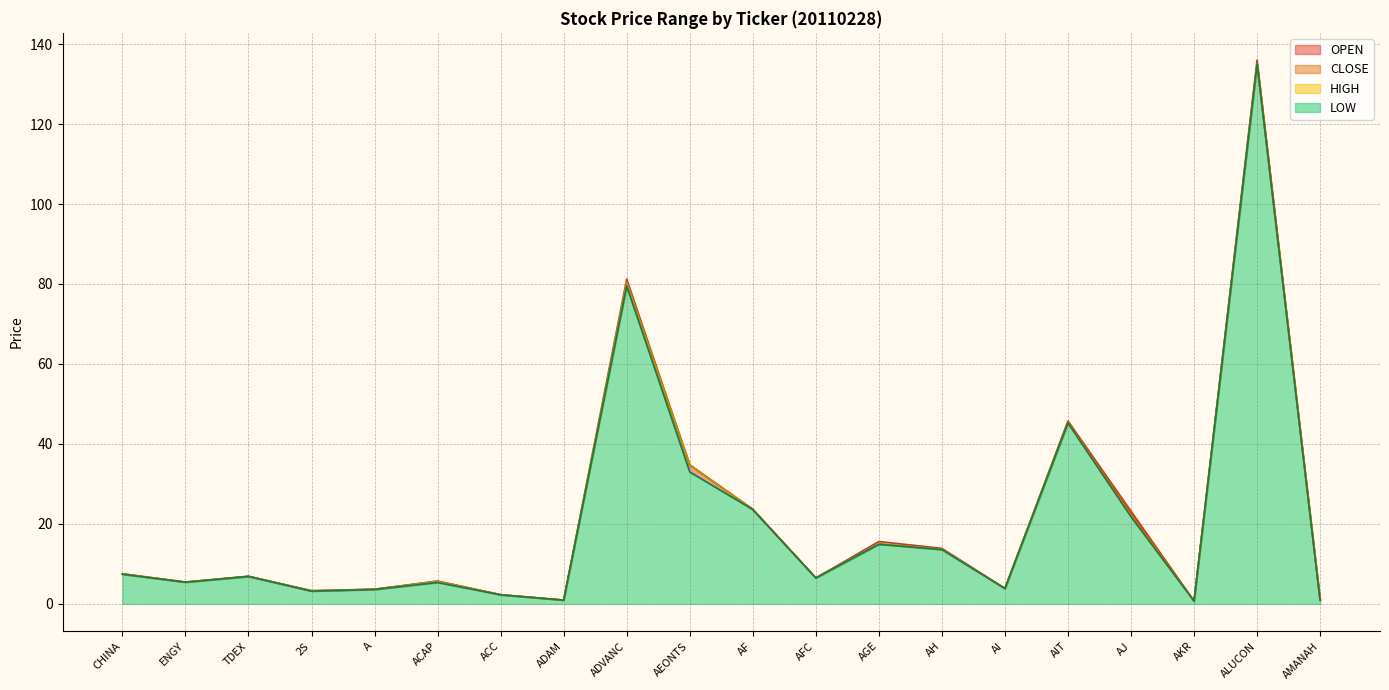

How many times do CLOSE and OPEN cross each other?

4